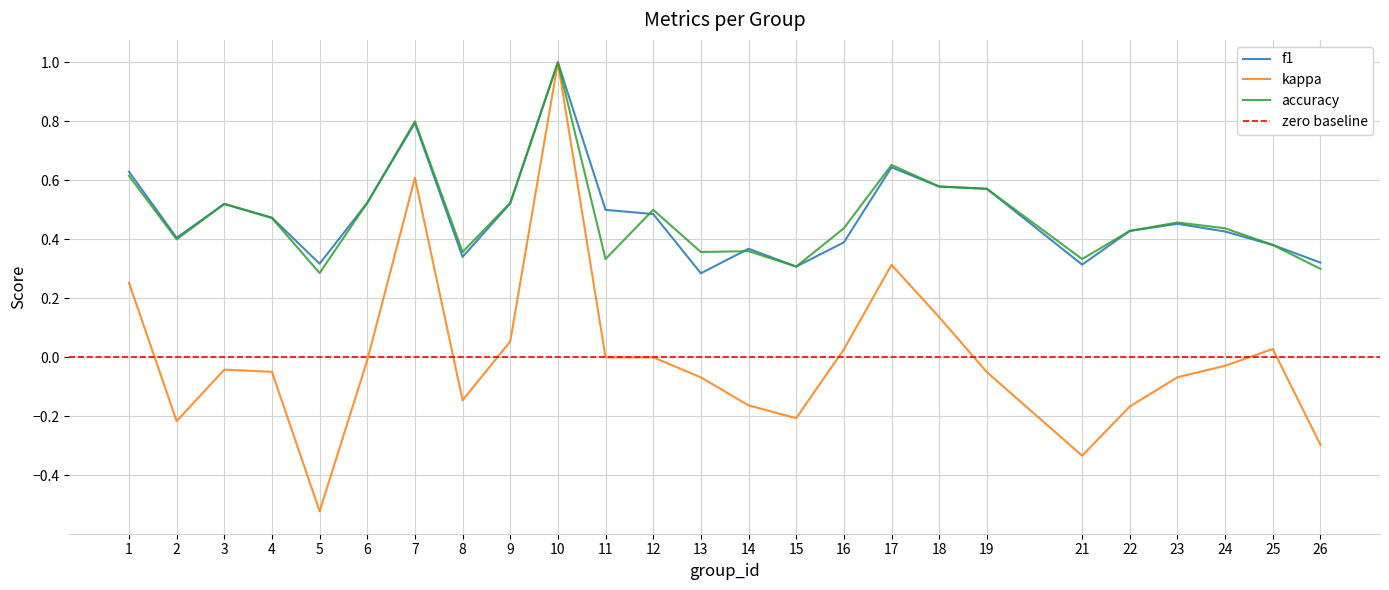

What is the difference between the kappa values at 13 and 9?

0.1